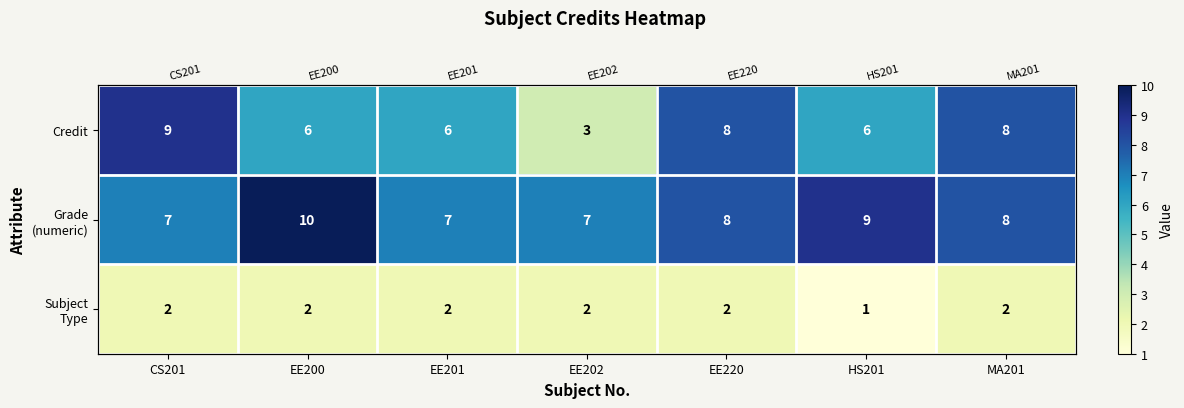

What is the total value across all series at EE200?

18